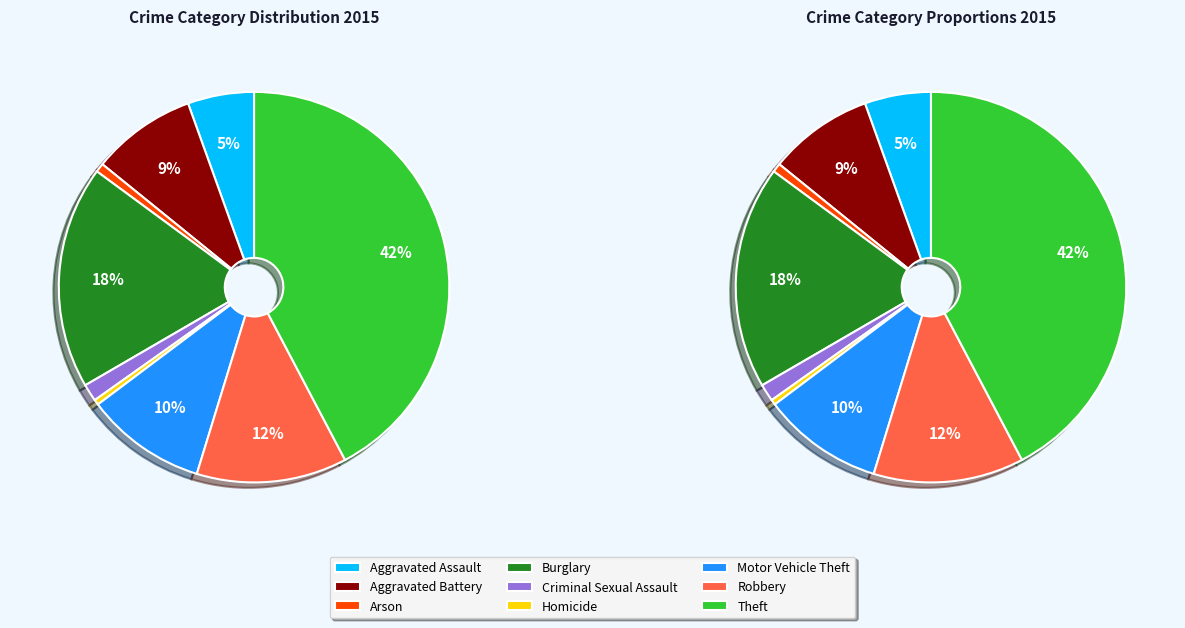

How many slices are in this pie chart?

9